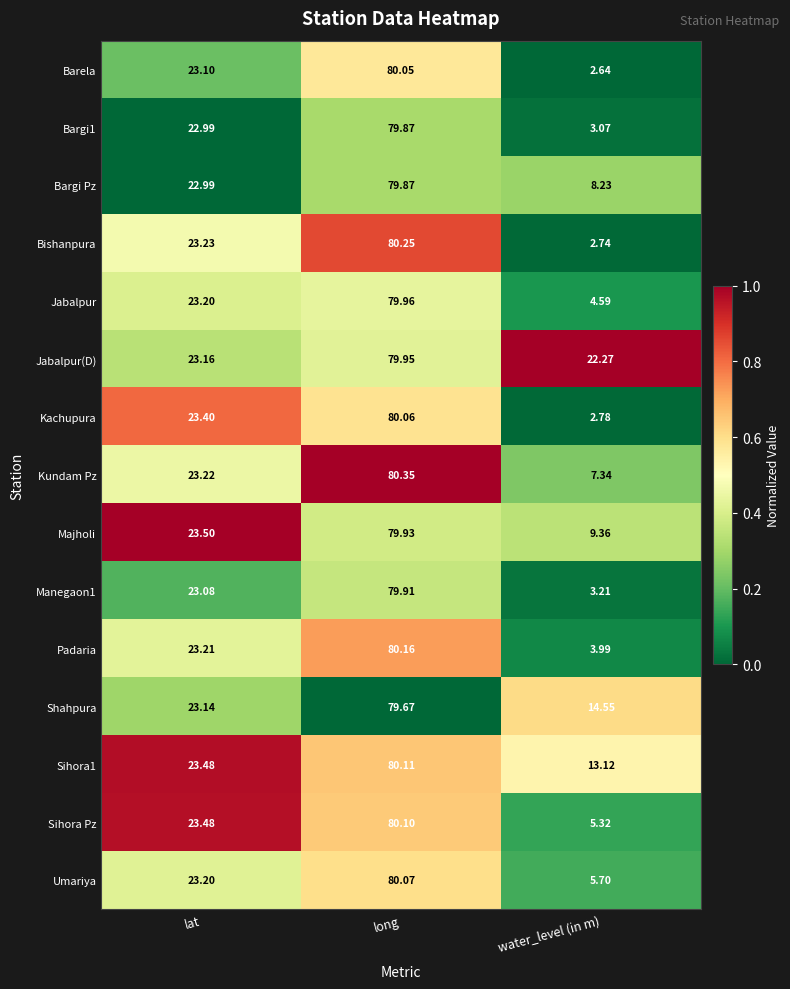

At which label is Jabalpur(D) closest to 51?

lat